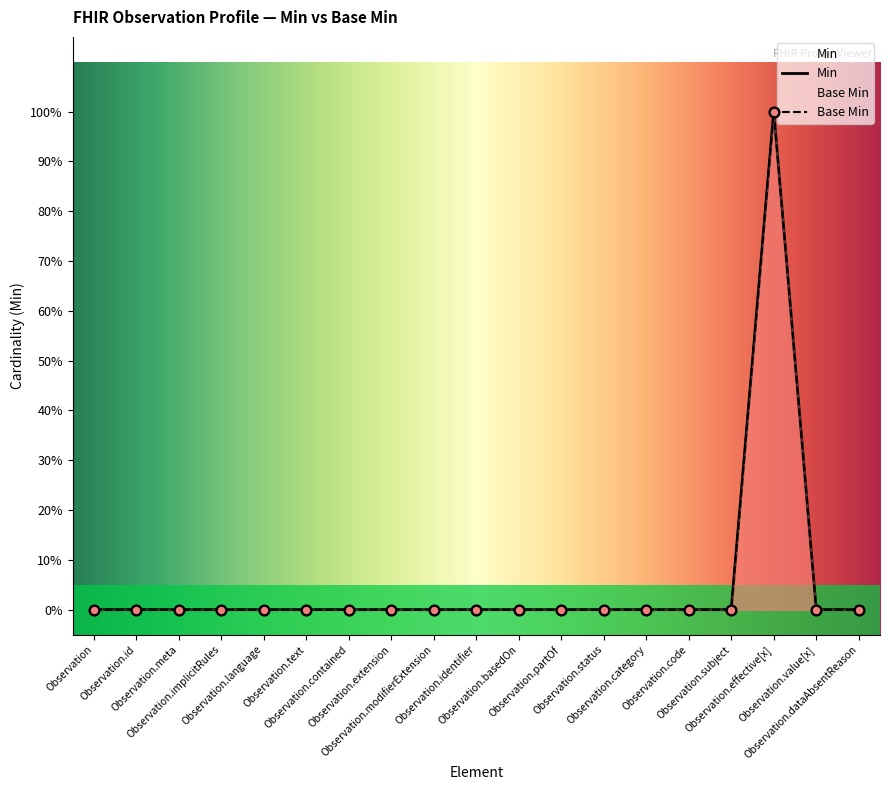

Which series has the largest Y range (max minus min)?

Min